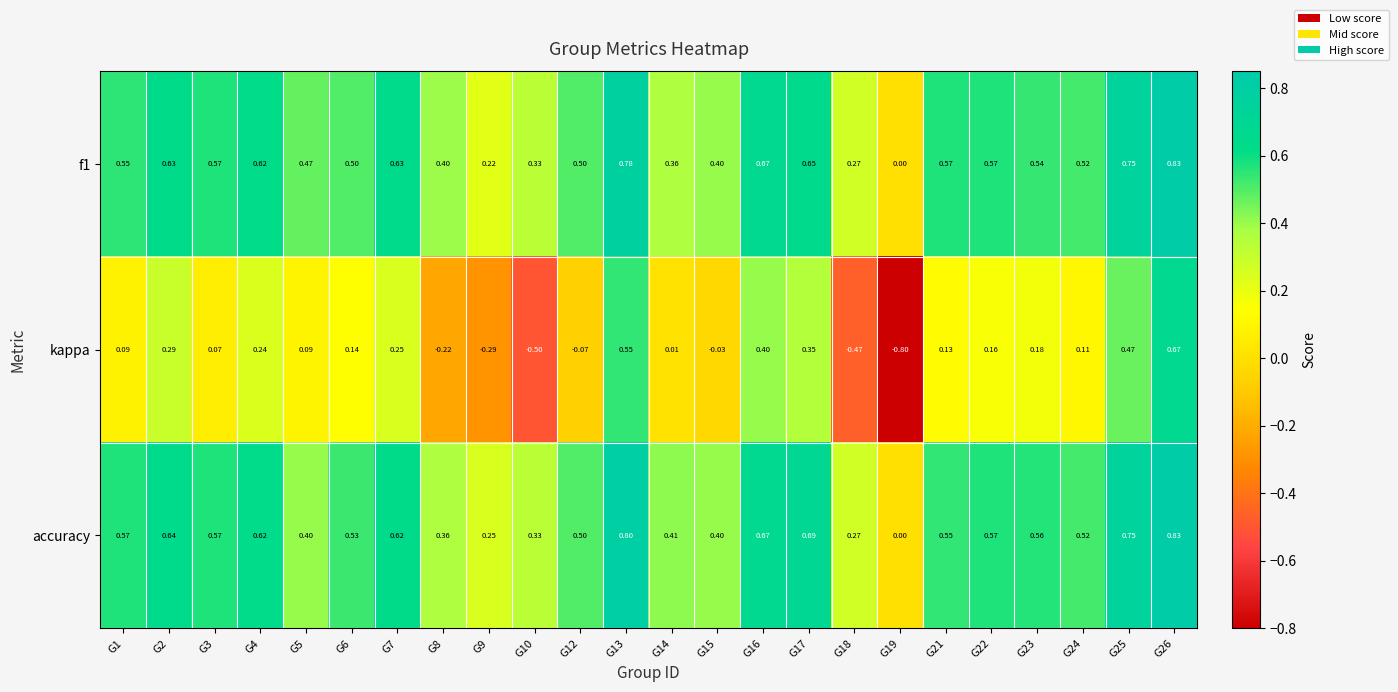

Which series has the largest range (max minus min)?

kappa